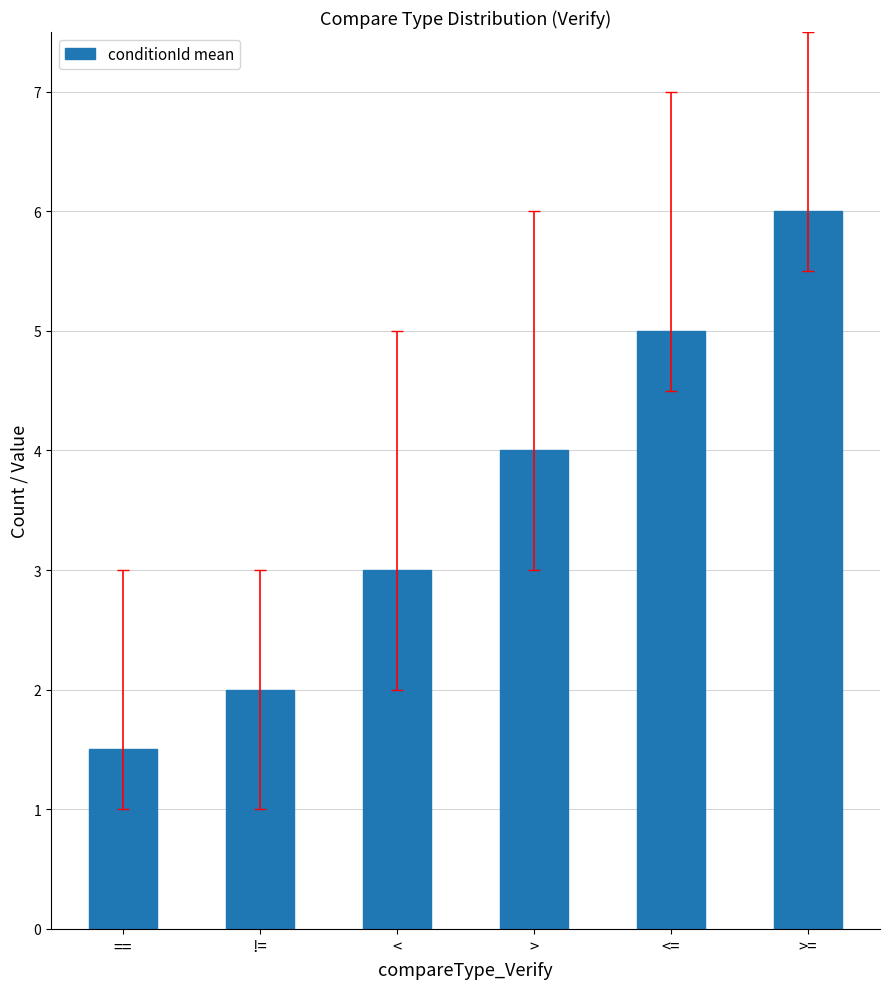

What position from the left is >?

4